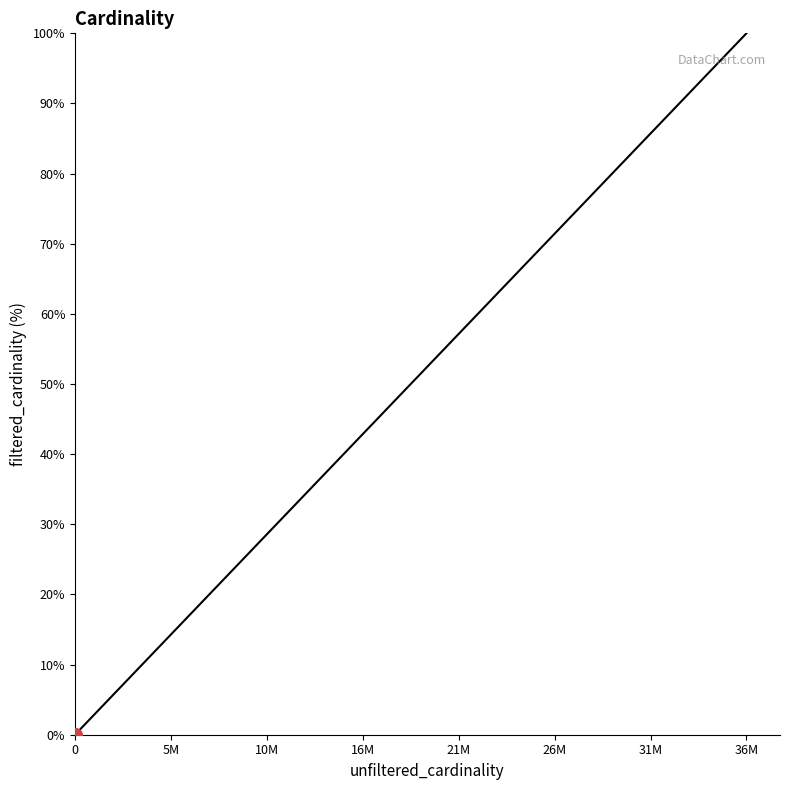

What is the maximum value shown in the chart?

100.0